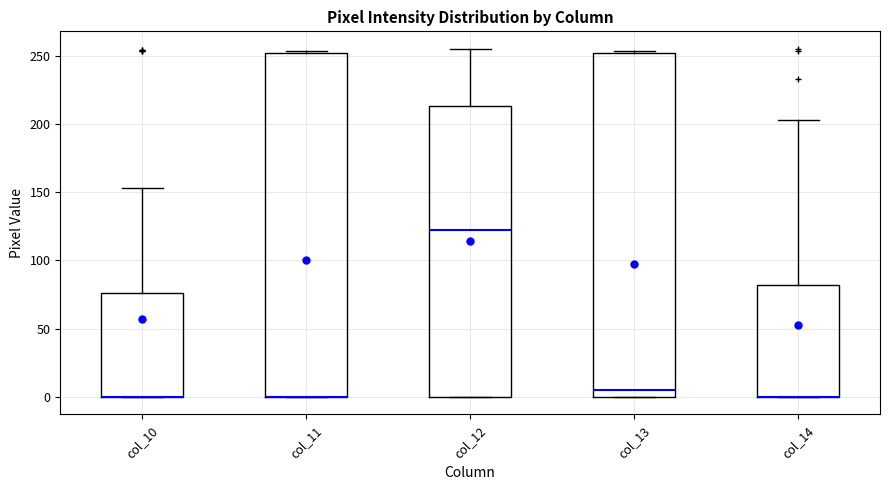

Where is the lower edge of the box for col_10 on the y-axis? The values are not printed on the chart, so give them approximately, as read against the axis.

0